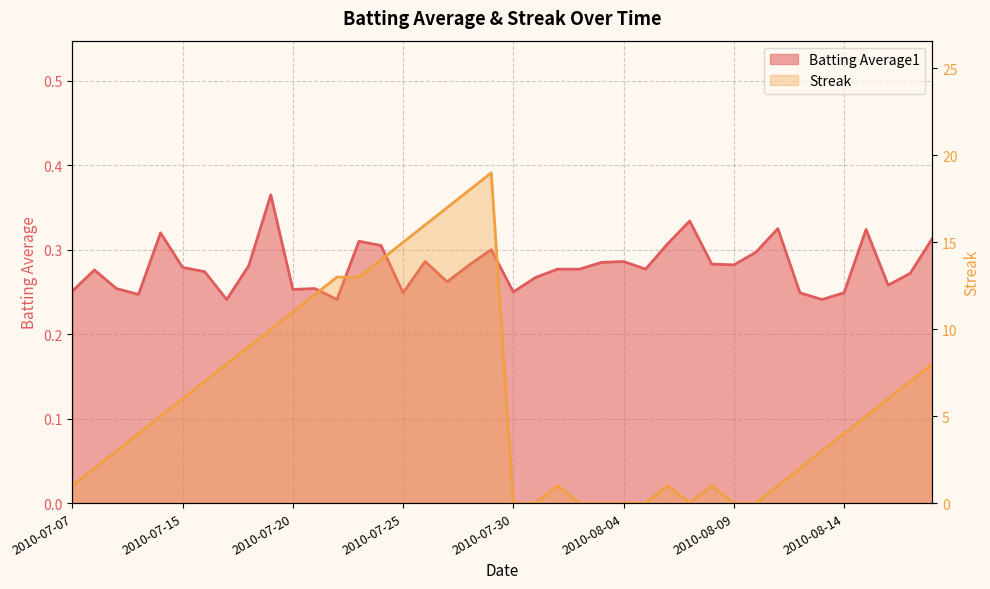

True or false: Batting Average1 has more than 2 interior local peaks.

True